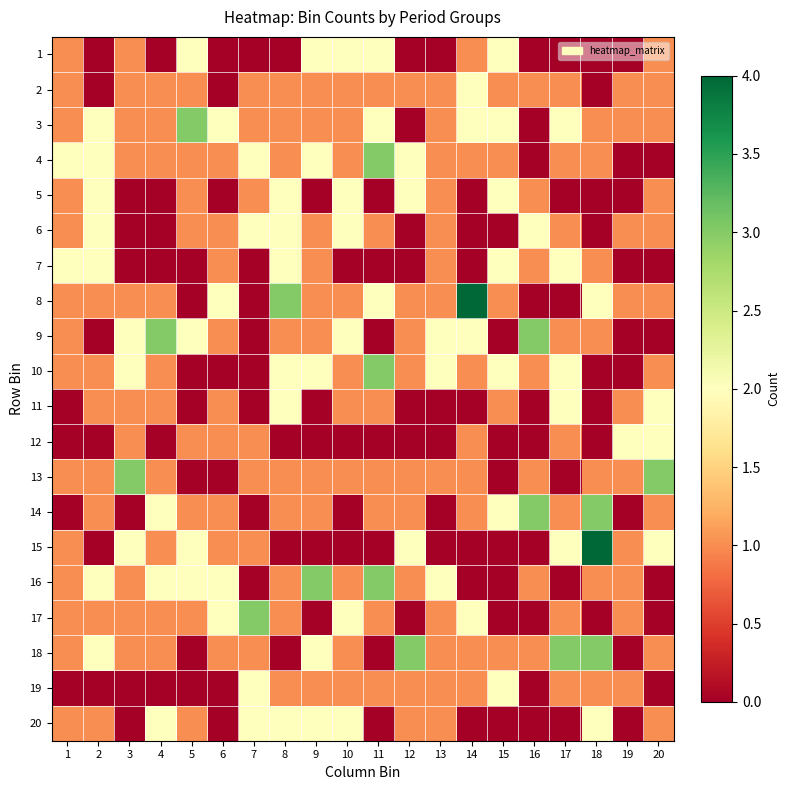

At how many categories does at least one series exceed 3?

2